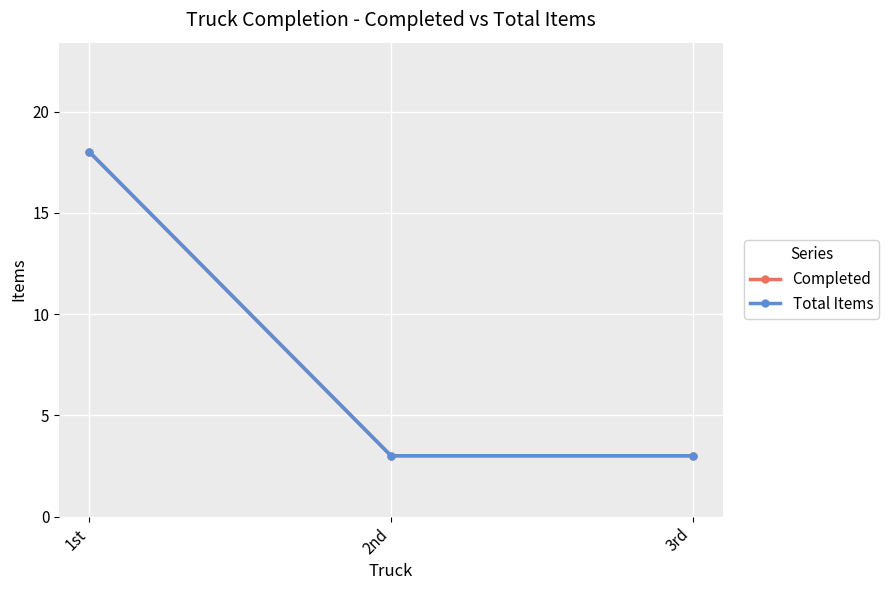

How many data points in Completed are above 3?

1